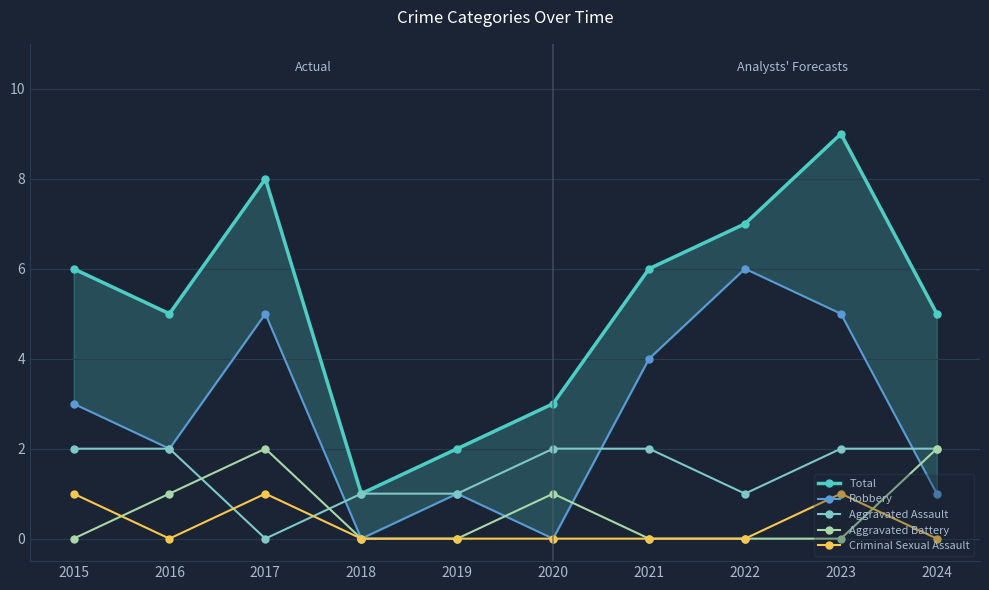

What is the highest value of the Robbery series?

6